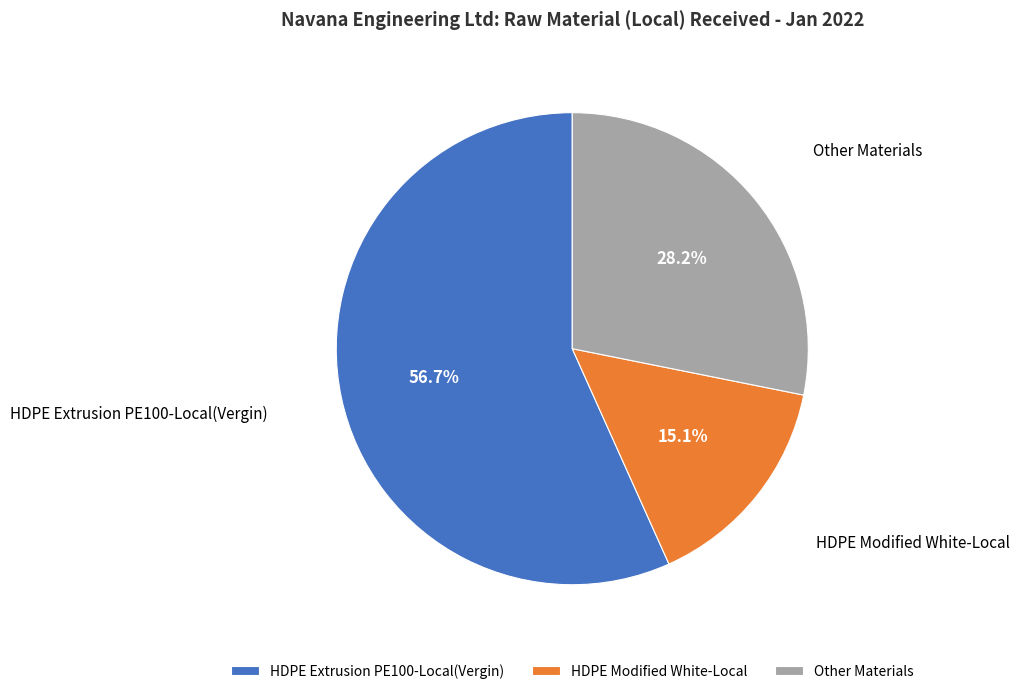

Count the number of slices in the pie.

3